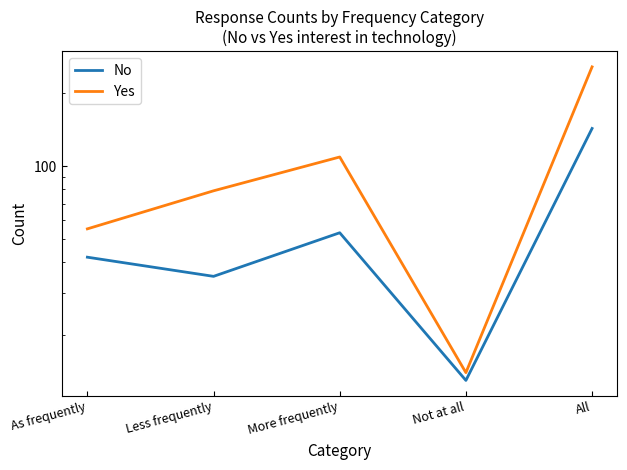

Which category has the lowest value in the No series?

Not at all